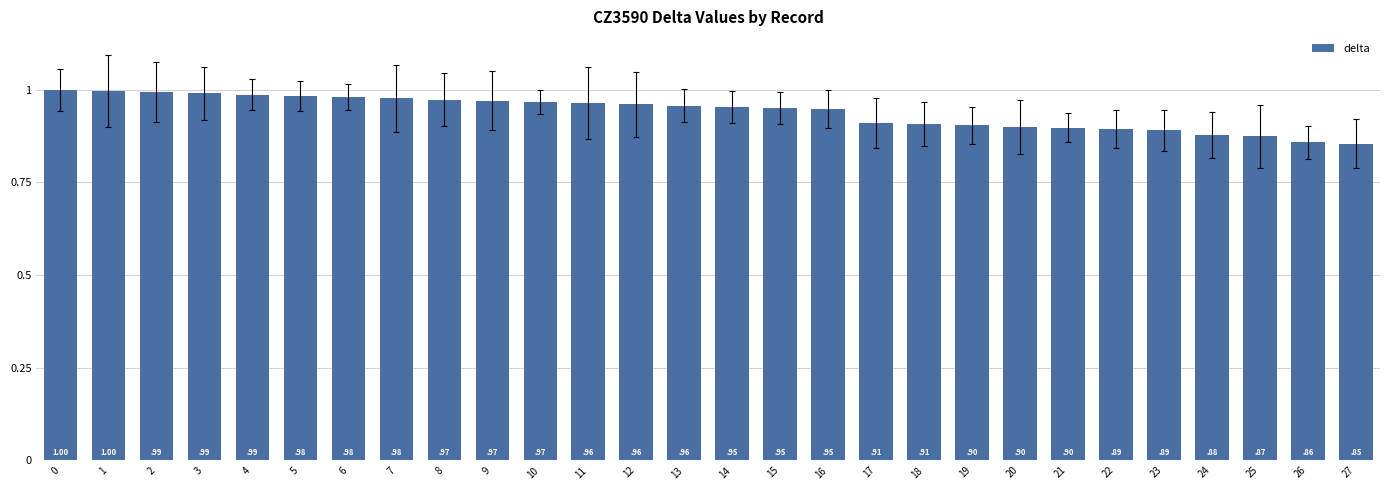

What is the approximate value at 4?

1.0